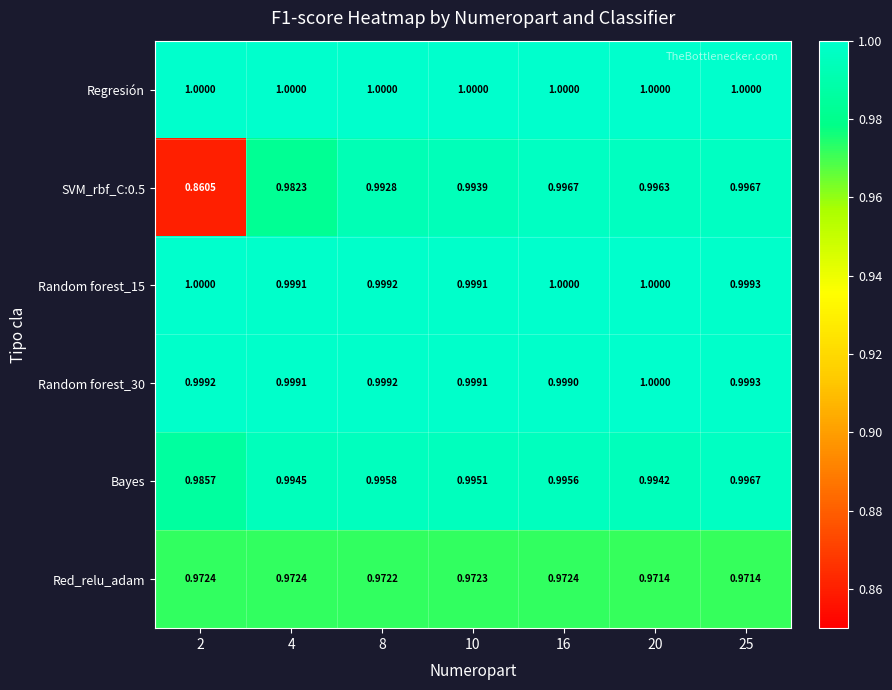

Is the value of Regresión at 4 greater than the value of Red_relu_adam at 20?

Yes